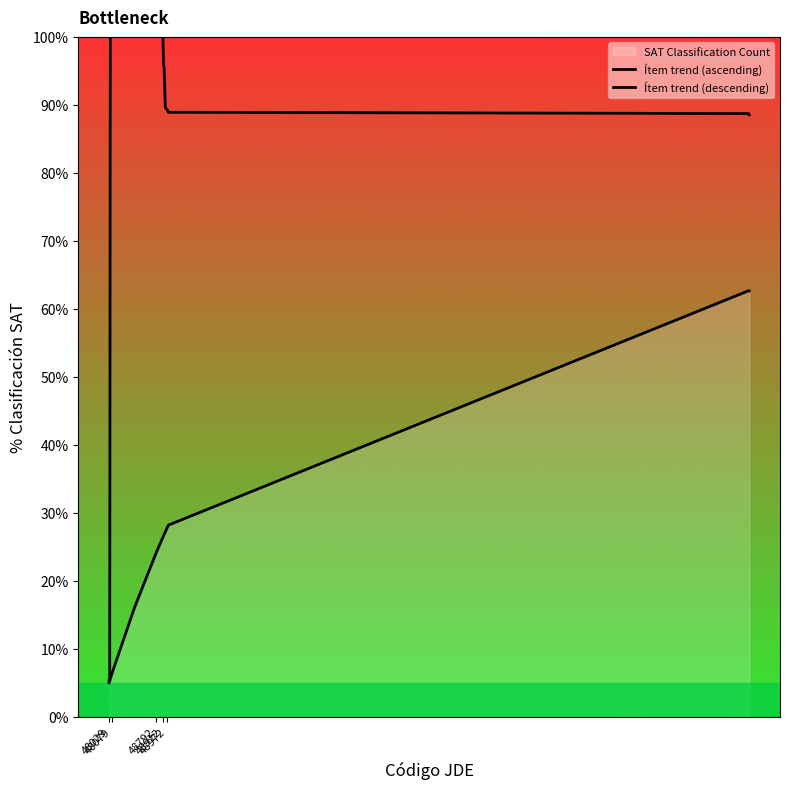

What is the sum of the Ítem trend (ascending) values at 48079 and 48792?

10.9